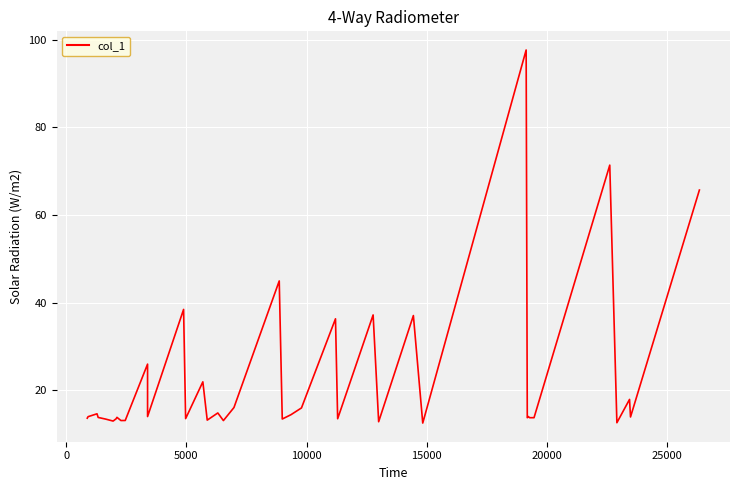

Does the chart display data point markers on the line(s)?

No